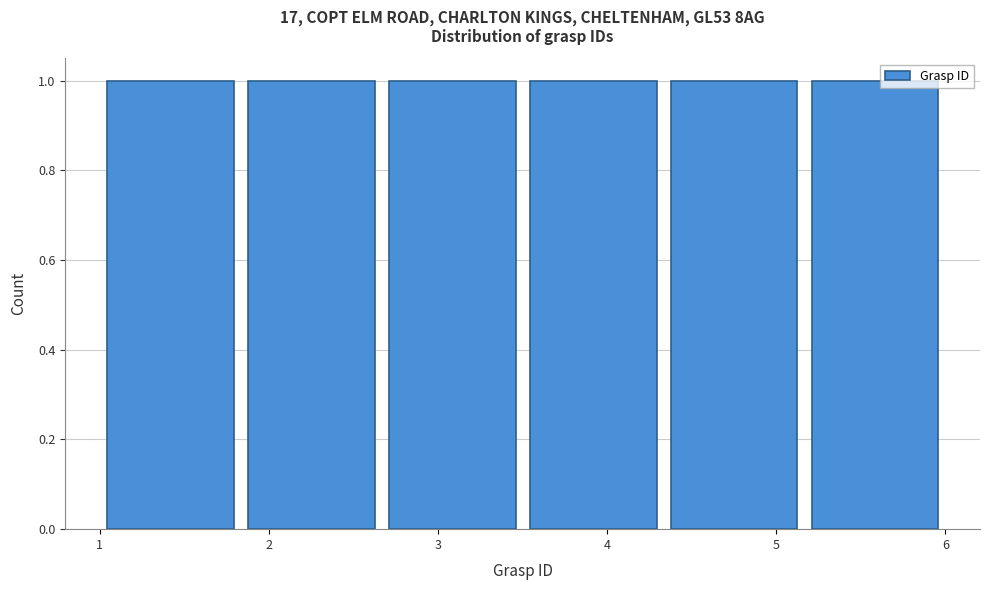

Reading left to right, transcribe this chart: for each bar, give the range it covers on the x-axis and its height. Neither the bar edges nor the heights are printed on the chart, so give them approximately, as read against the axes.

1.0 to 1.8: 1
1.8 to 2.7: 1
2.7 to 3.5: 1
3.5 to 4.3: 1
4.3 to 5.2: 1
5.2 to 6.0: 1